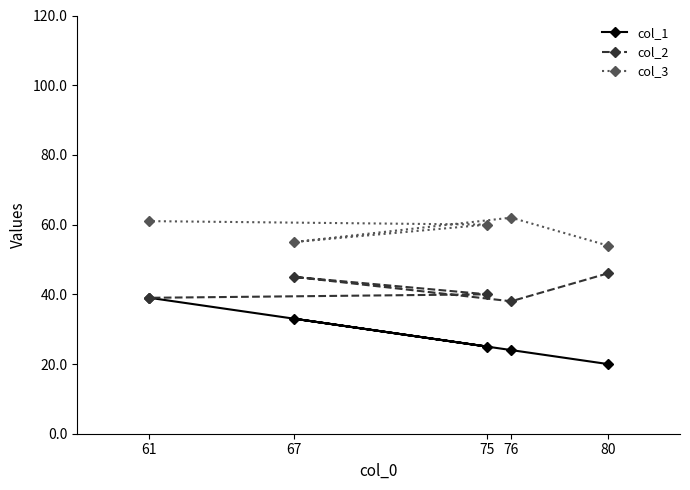

At which label is col_3 closest to 58?

75